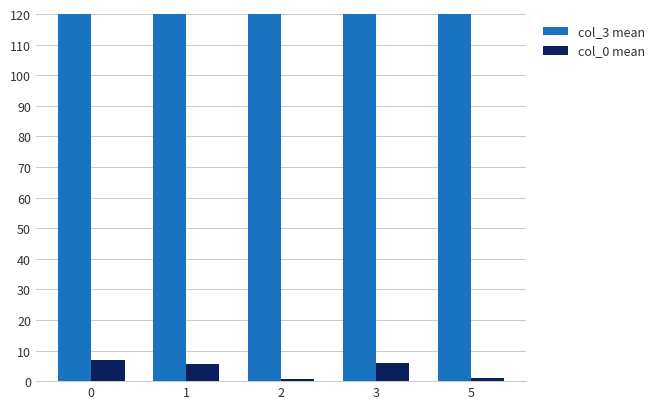

The col_3 mean series shows 435.8 at 3. True or false?

True